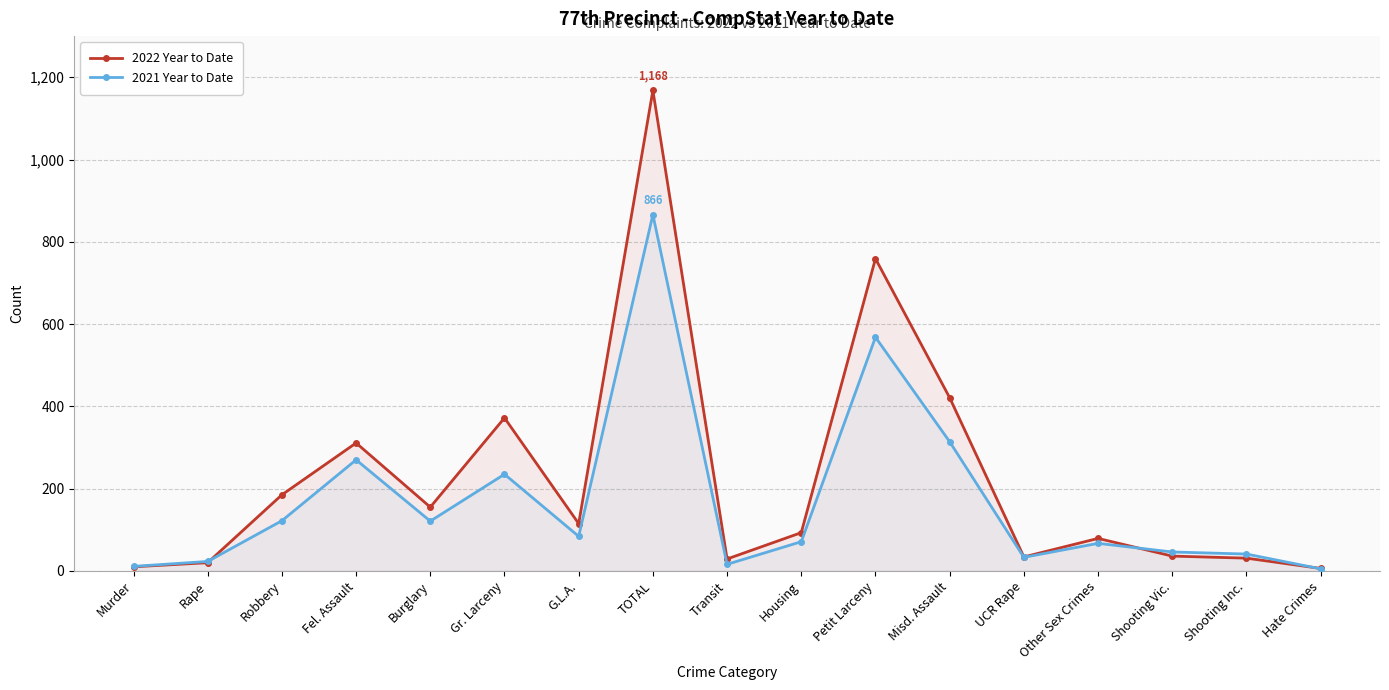

At which category is the sum across all series the highest?

TOTAL